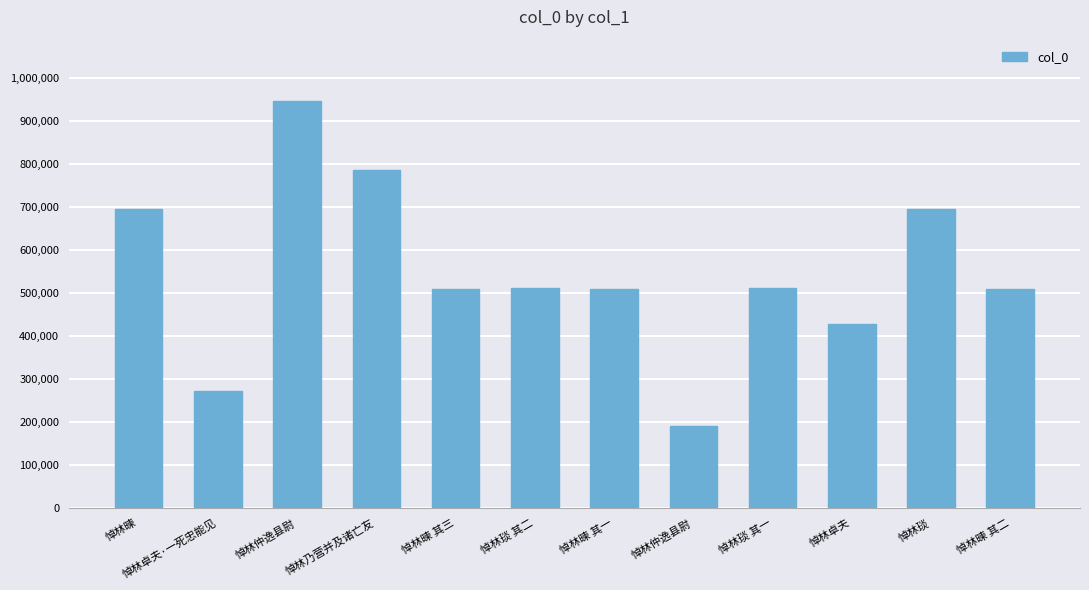

What is the average value?

547127